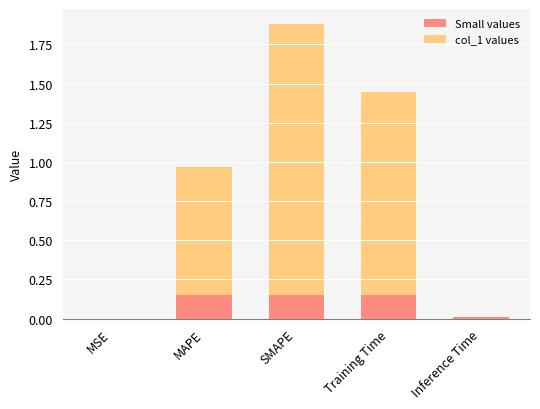

List the labels in order of value, smallest first.

MSE, Inference Time, MAPE, Training Time, SMAPE